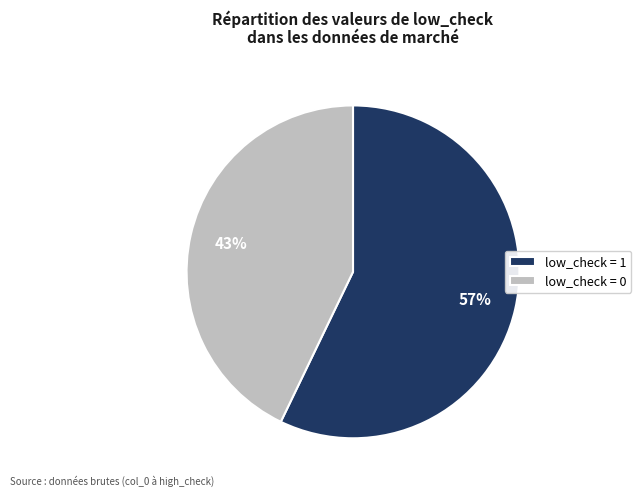

Is the sum of low_check = 0 and low_check = 1 greater than half?

Yes